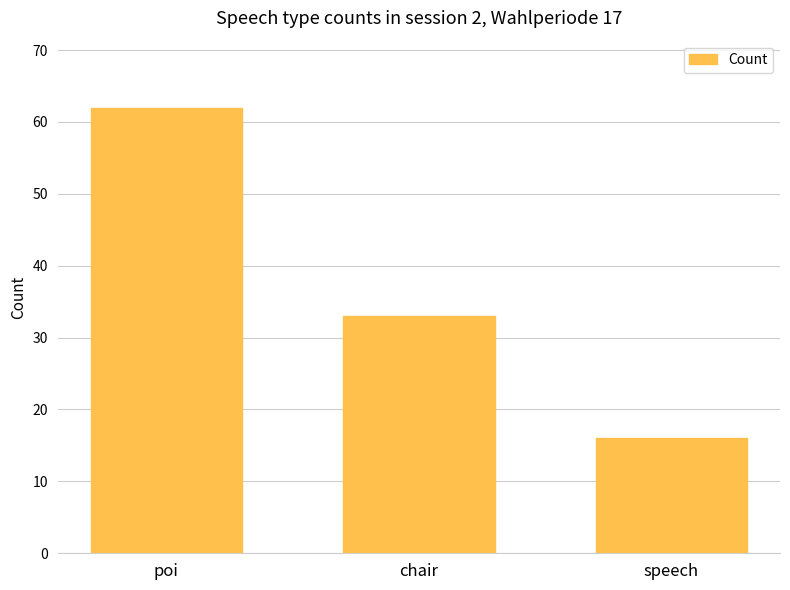

What is the change in value from chair to speech?

-17